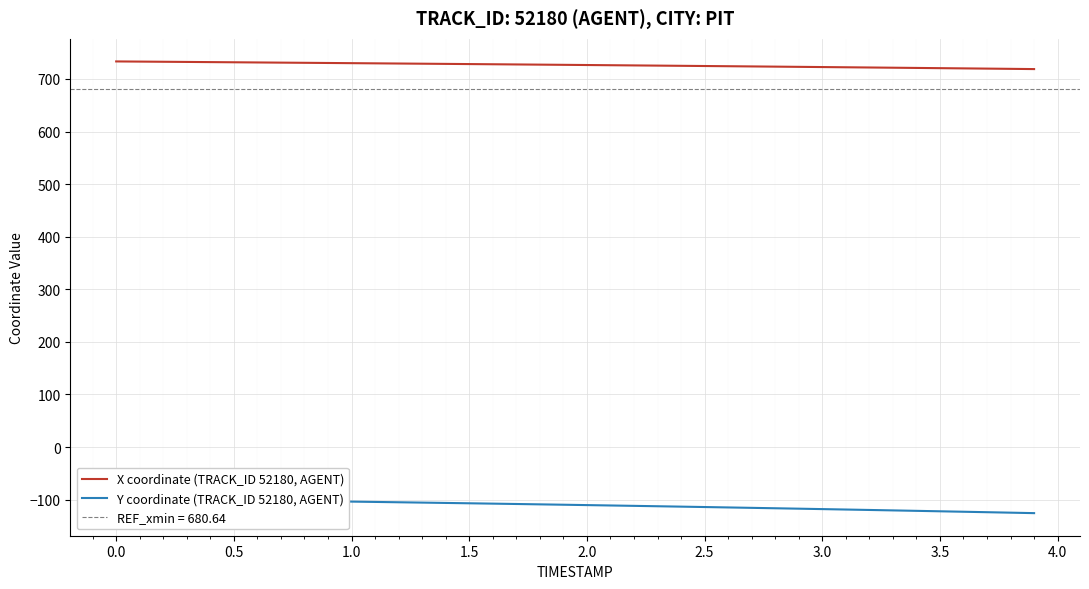

Which series has the largest range (max minus min)?

Y coordinate (TRACK_ID 52180, AGENT)